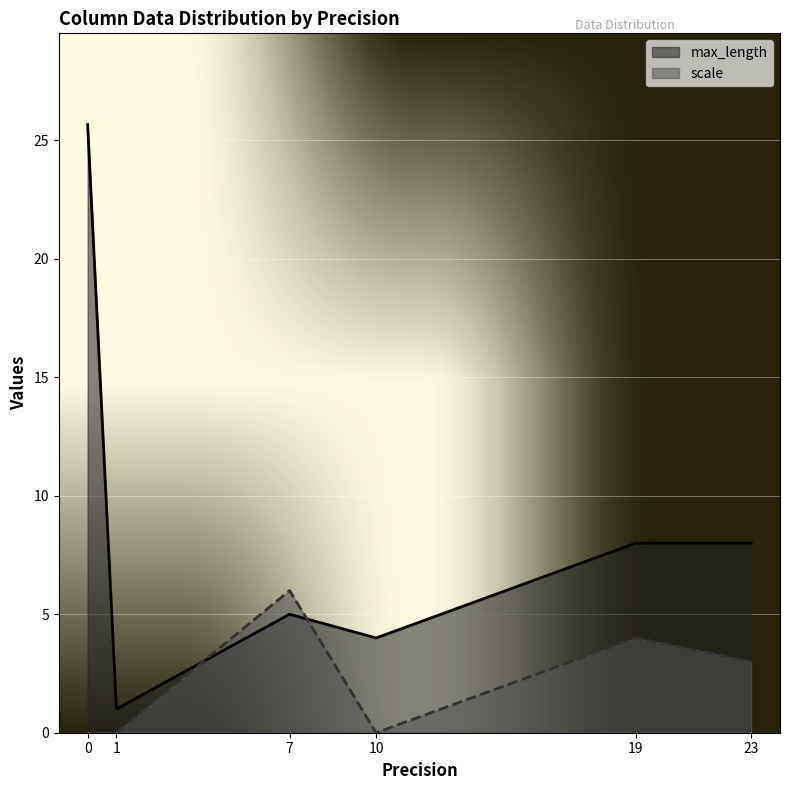

Where do max_length and scale first cross each other?

1 and 7